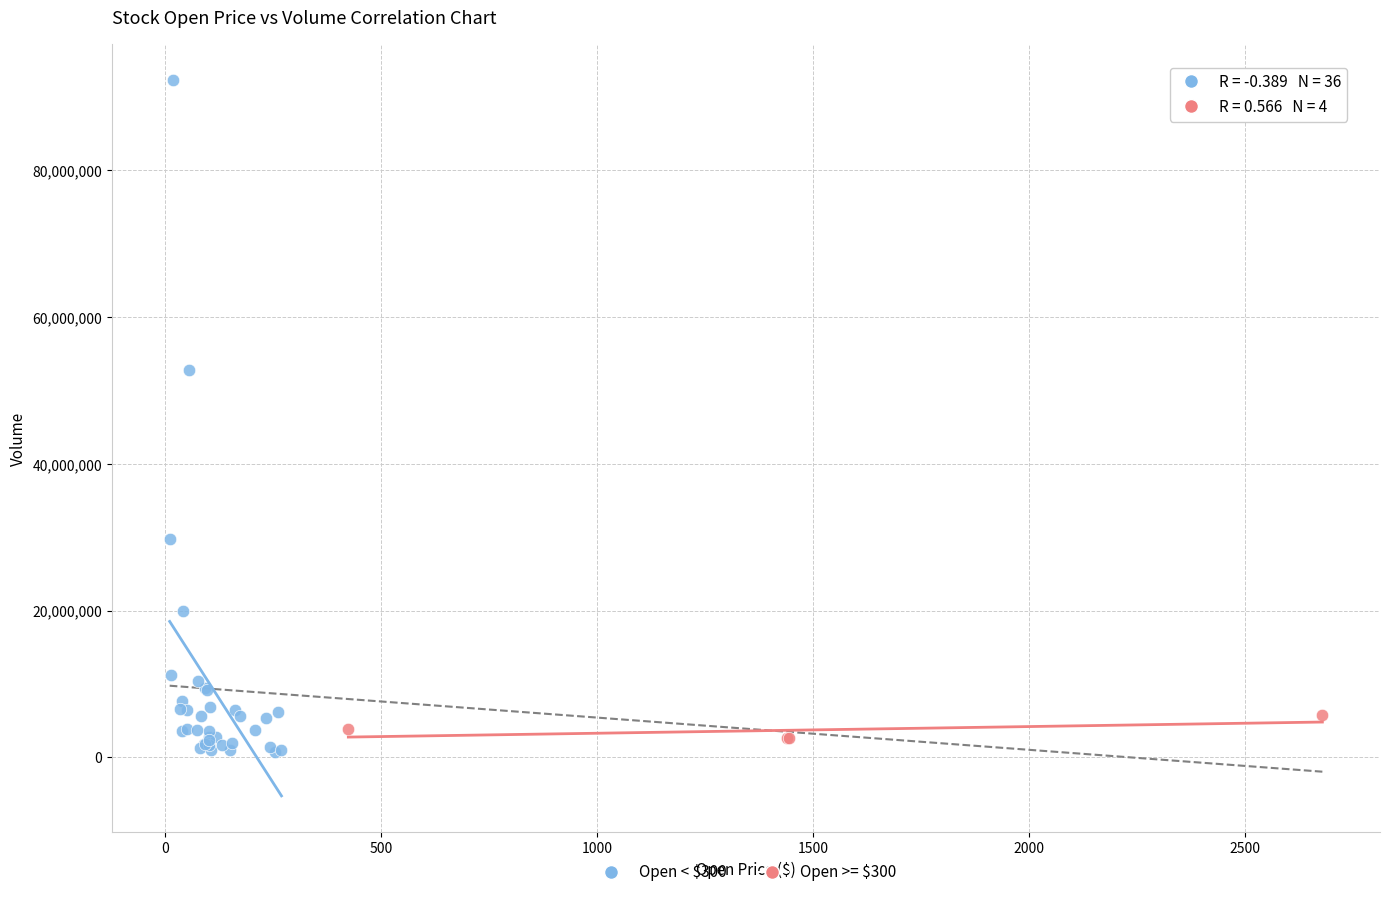

Which series contains the highest Y value?

Open < $300